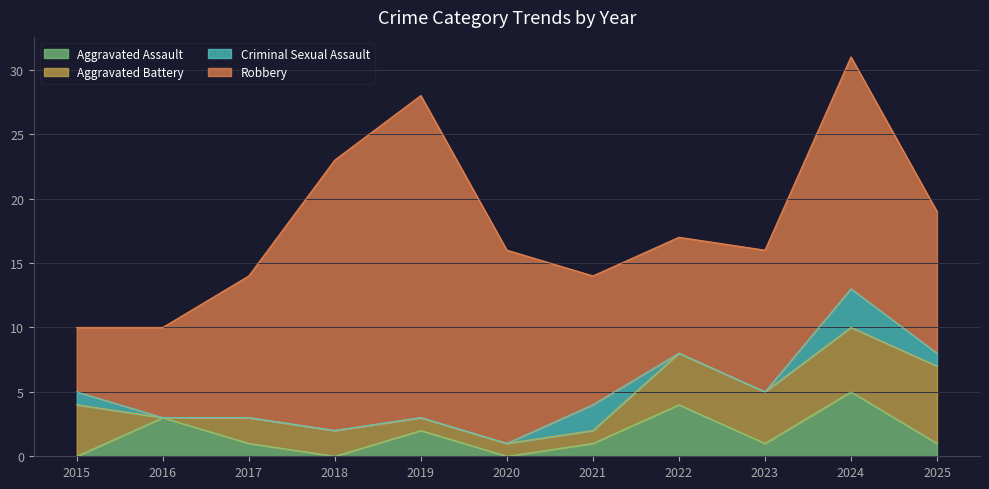

What is the maximum value for Aggravated Assault?

5